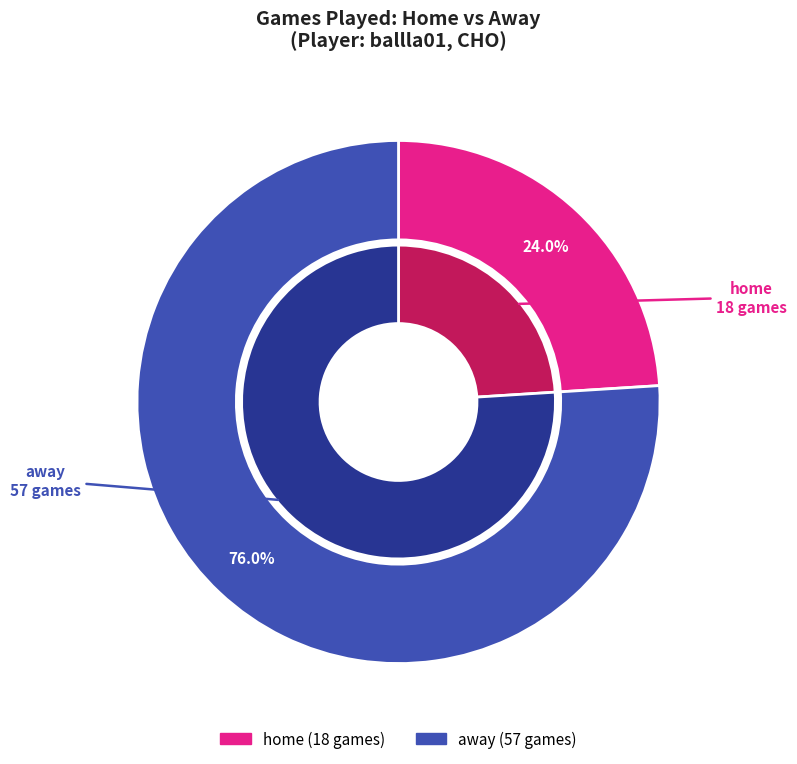

Which slice represents more than half of the pie?

away